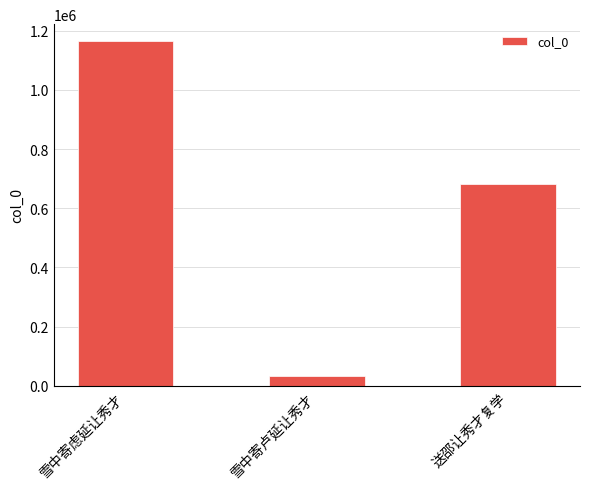

What is the difference between the maximum and minimum values?

1132679